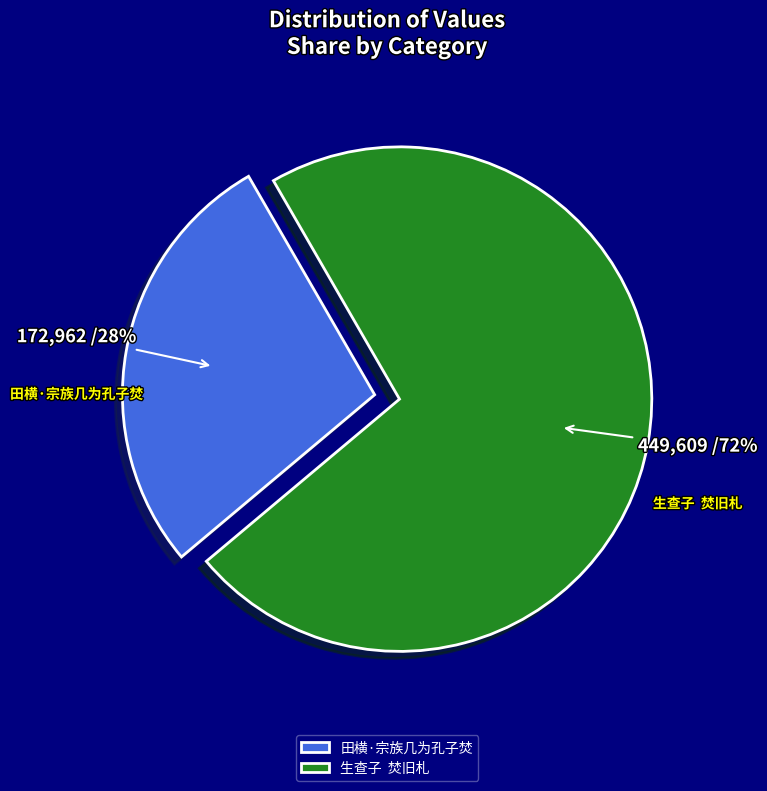

Do 生查子 焚旧札 and 田横·宗族几为孔子焚 together represent more than half of the pie?

Yes